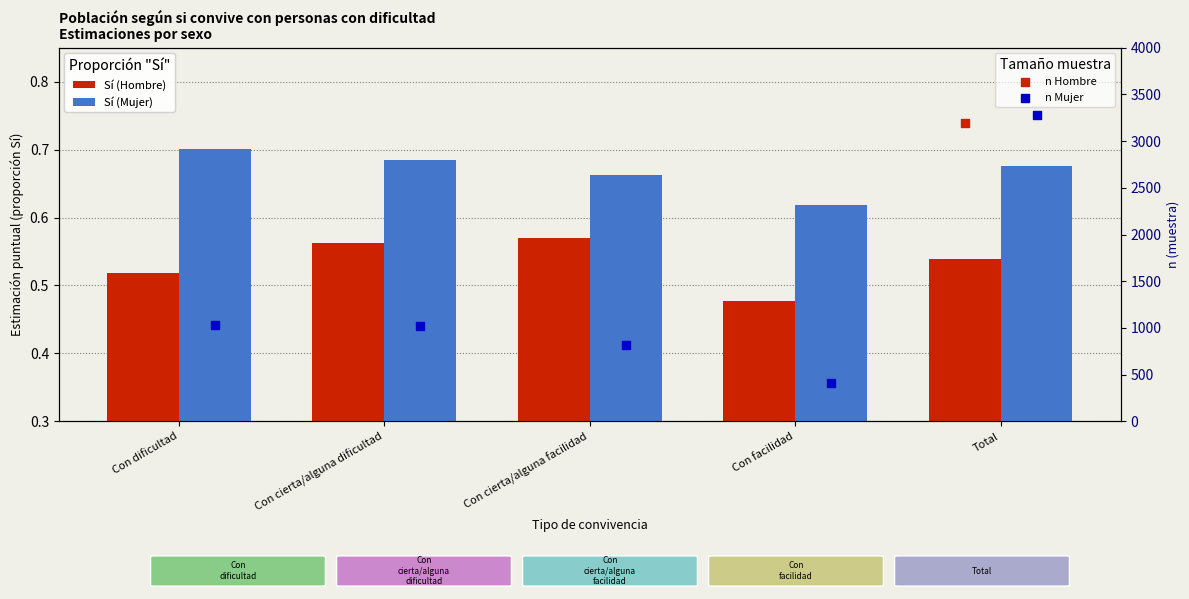

Which series has the widest spread of Y values?

n Mujer